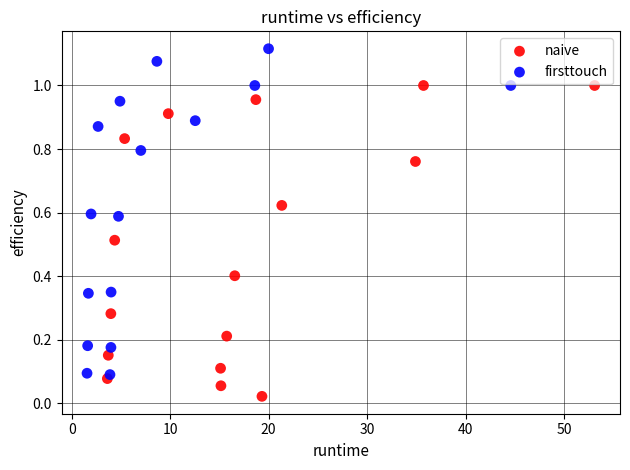

Which series contains the lowest Y value?

naive